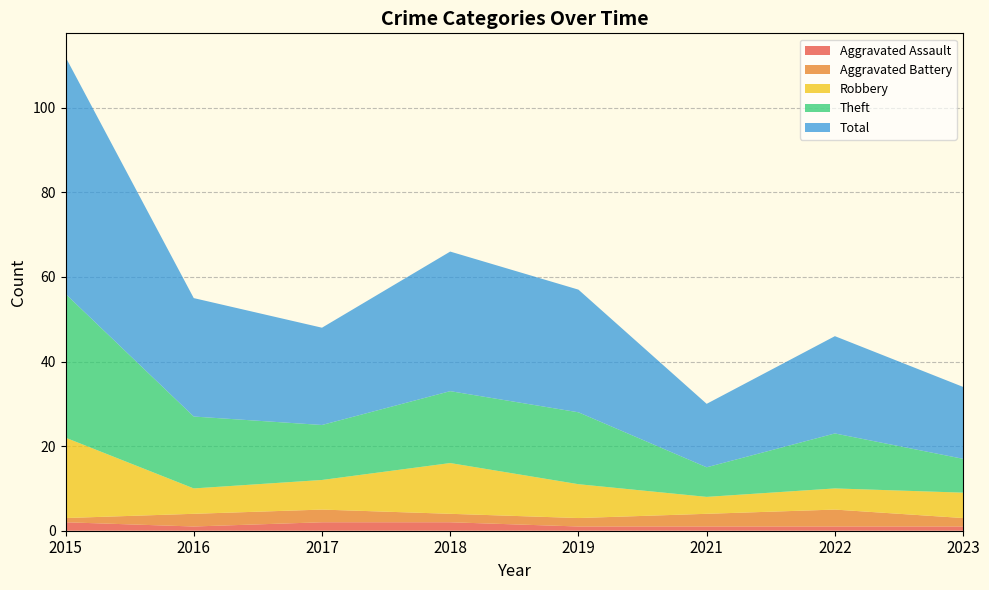

Reading left to right, extract all data points from this chart.

Aggravated Assault: 2015=2	2016=1	2017=2	2018=2	2019=1	2021=1	2022=1	2023=1
Aggravated Battery: 2015=1	2016=3	2017=3	2018=2	2019=2	2021=3	2022=4	2023=2
Robbery: 2015=19	2016=6	2017=7	2018=12	2019=8	2021=4	2022=5	2023=6
Theft: 2015=34	2016=17	2017=13	2018=17	2019=17	2021=7	2022=13	2023=8
Total: 2015=56	2016=28	2017=23	2018=33	2019=29	2021=15	2022=23	2023=17